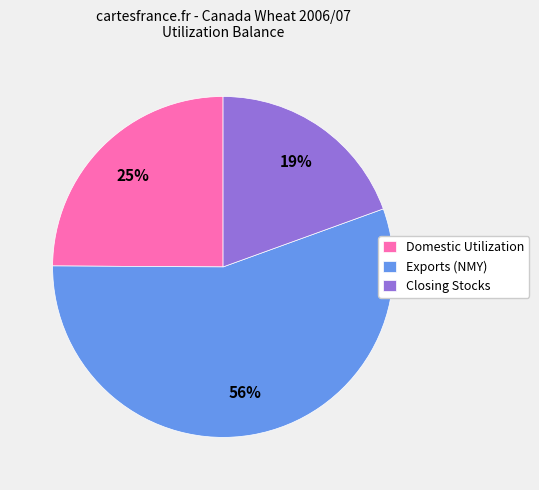

Which category has the biggest portion of the pie?

Exports (NMY)